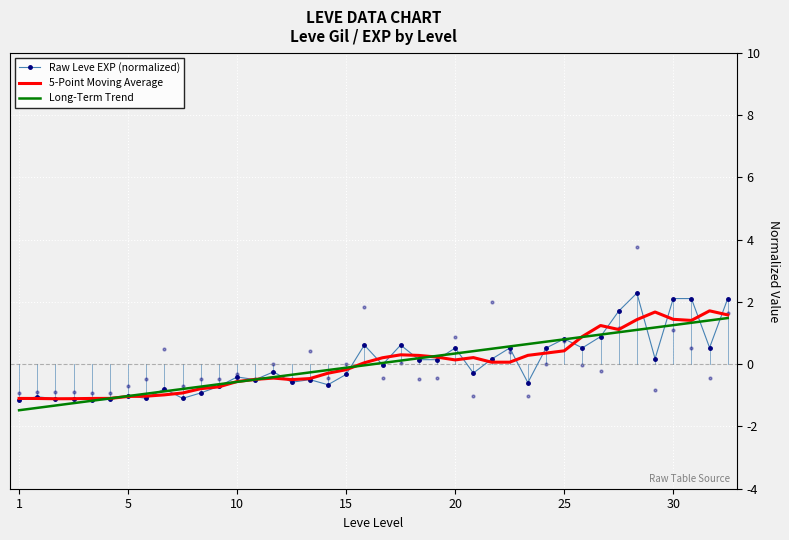

What is the difference between the maximum and minimum values in the 5-Point Moving Average series?

2.8